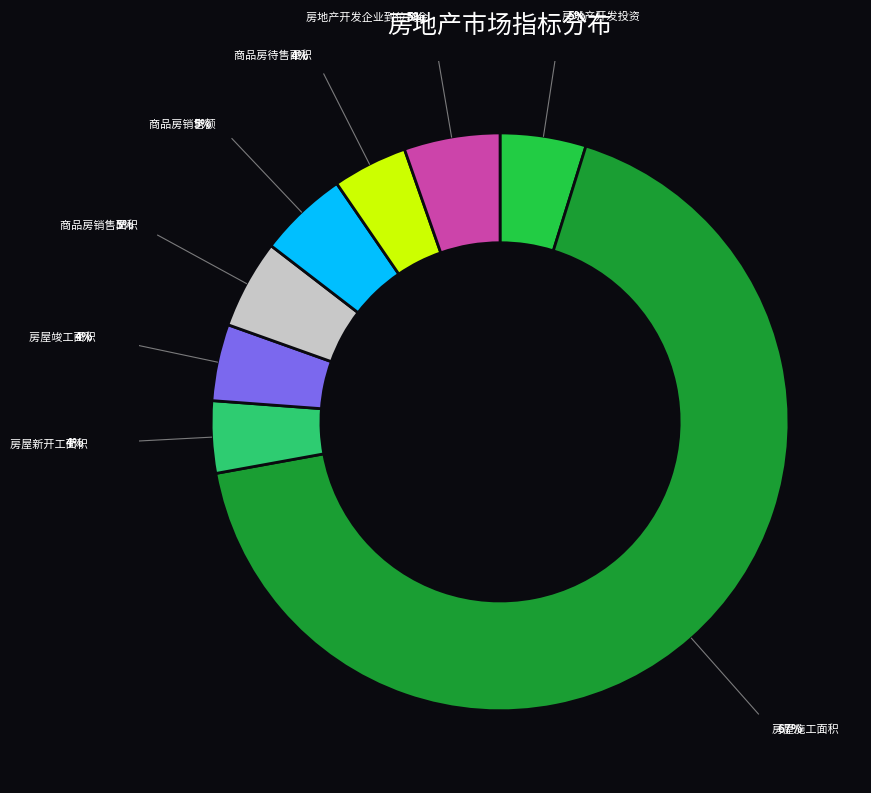

Is there a majority slice in this chart?

Yes